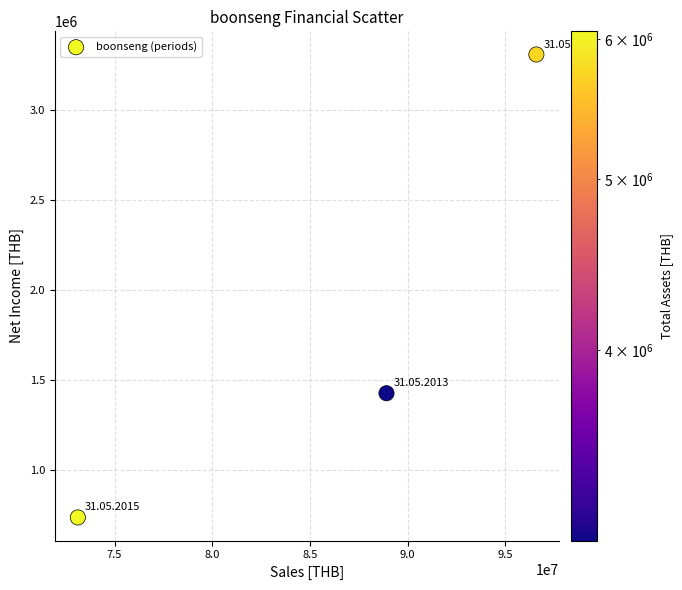

What is the average Y value?

1825386.1